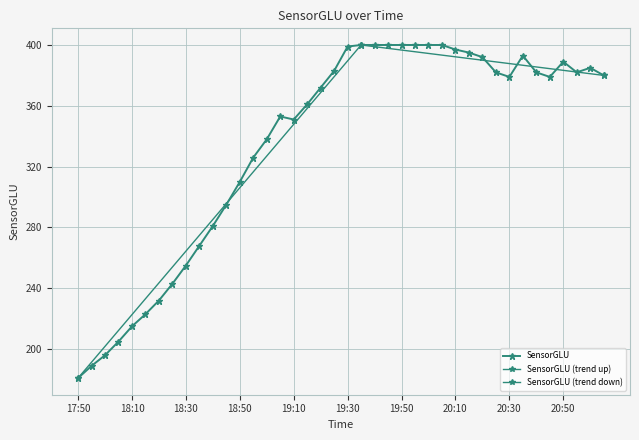

True or false: there are more than 1 points higher than both neighbors.

True